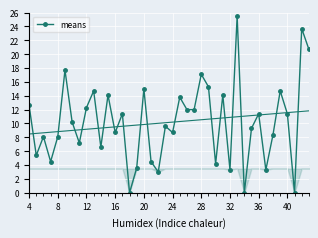

In means, how many points are higher than both neighbors (excluding endpoints)?

14